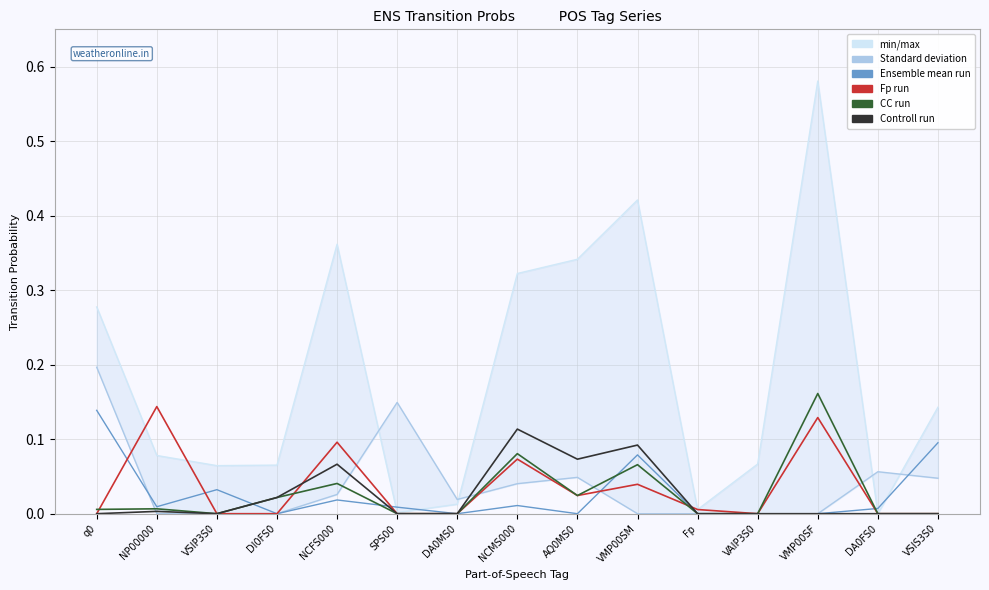

At which label does CC reach its peak?

VMP00SF